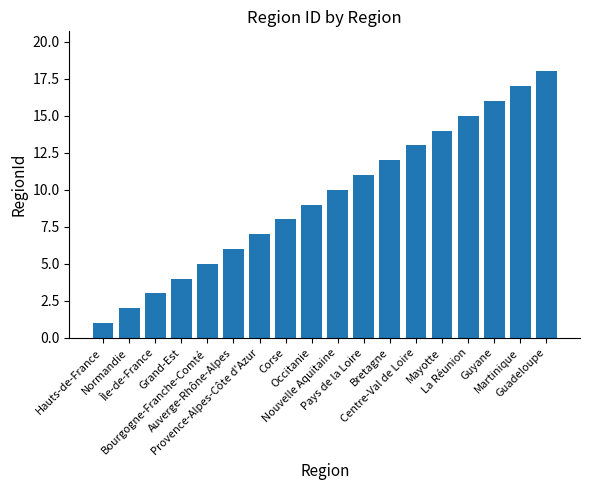

What is the change in value from Provence-Alpes-Côte d'Azur to Bretagne?

+5